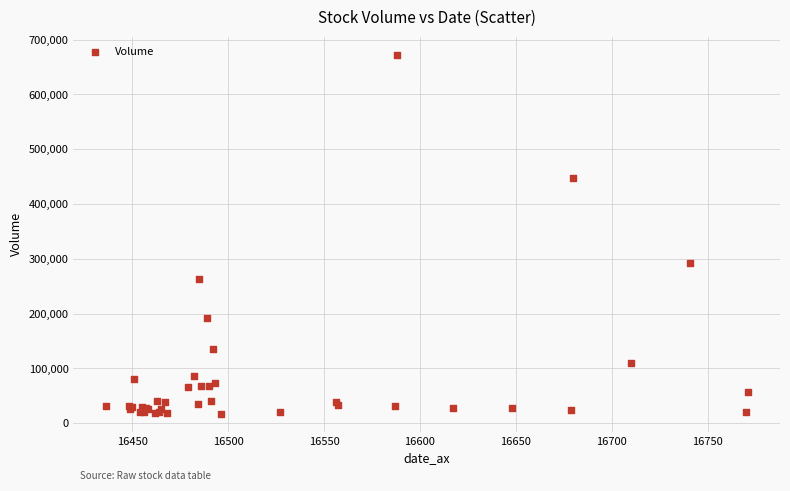

What Y value in the scatter plot is closest to 345047?

291713